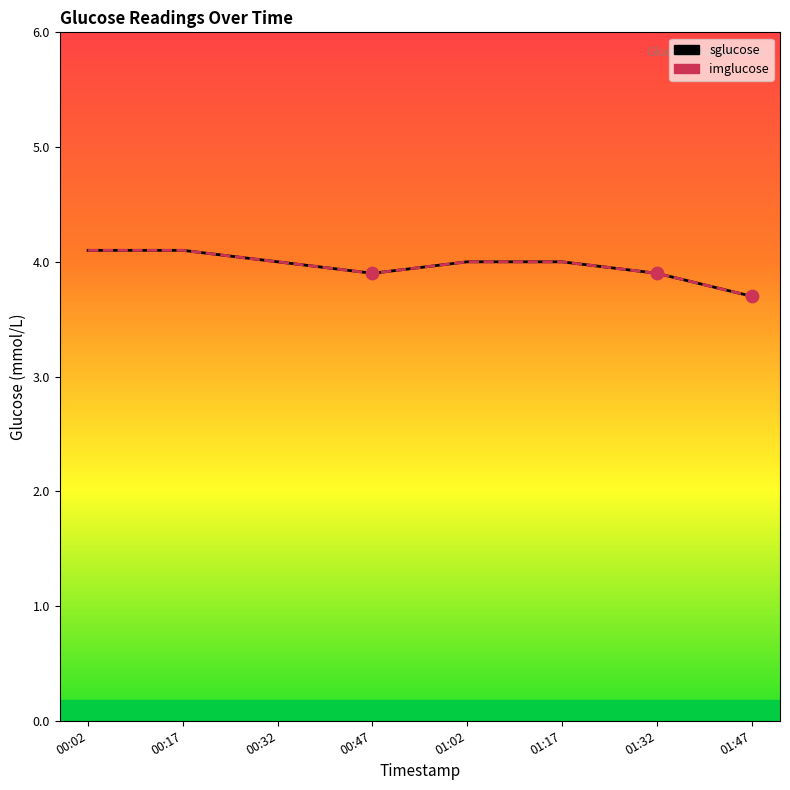

Which series has the largest total across all categories?

sglucose